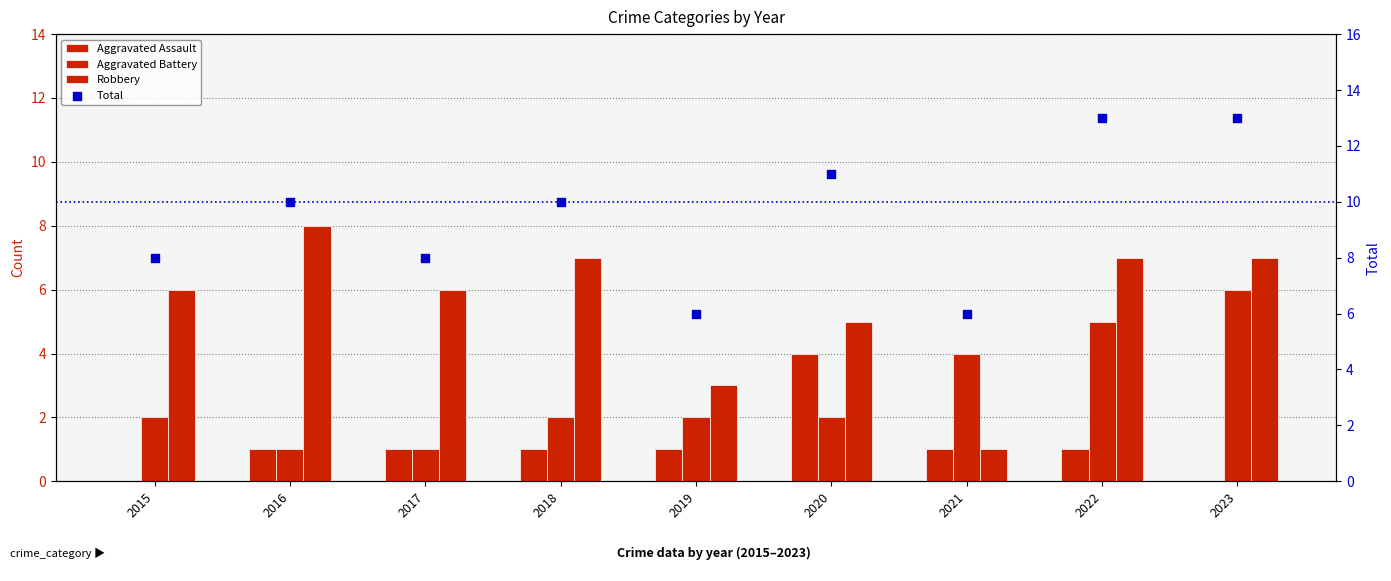

What are all the series names shown in the legend?

Aggravated Assault, Aggravated Battery, Robbery, Total